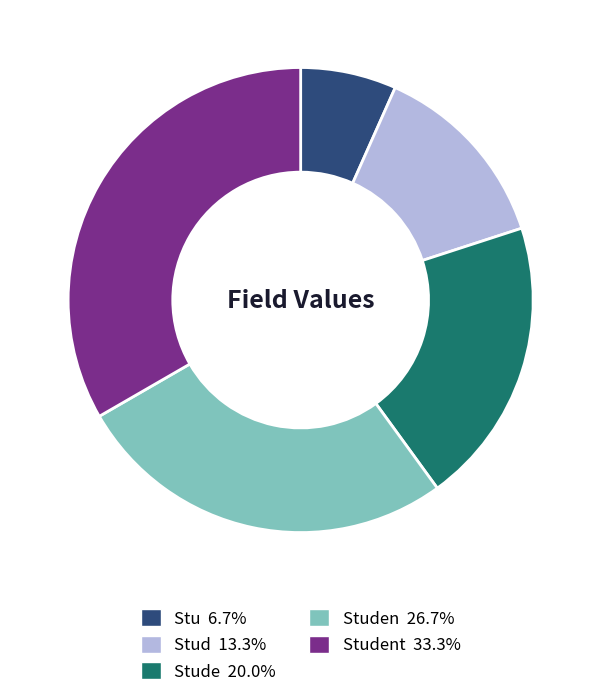

Does any single category account for the majority?

No